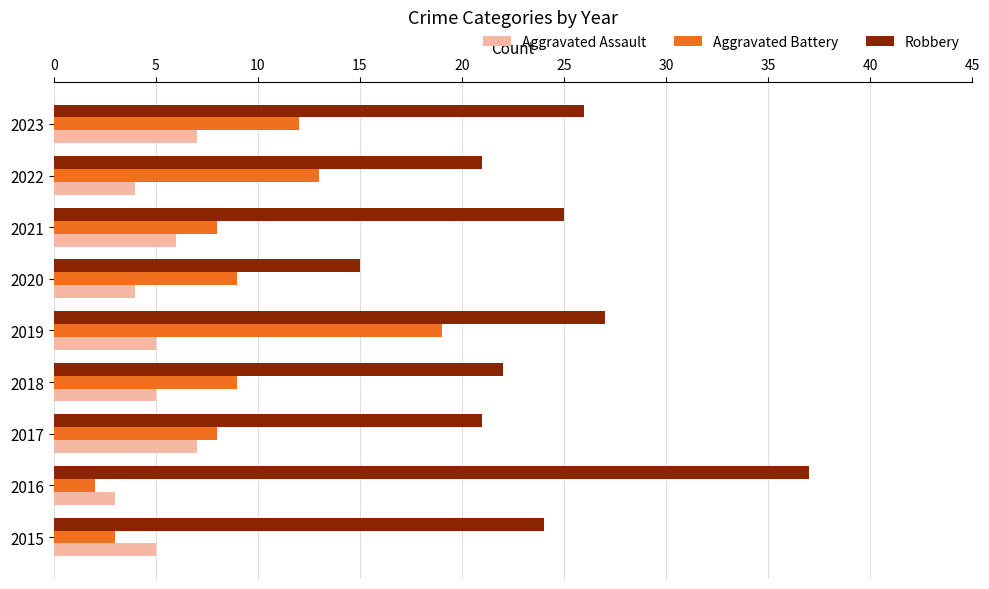

Rank the series by their average value, from highest to lowest.

Robbery, Aggravated Battery, Aggravated Assault